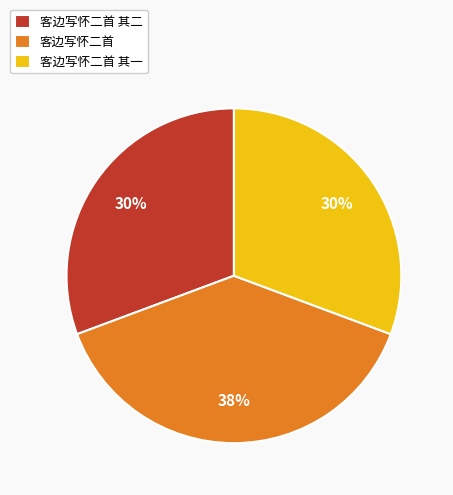

Is the sum of 客边写怀二首 and 客边写怀二首 其二 greater than half?

Yes